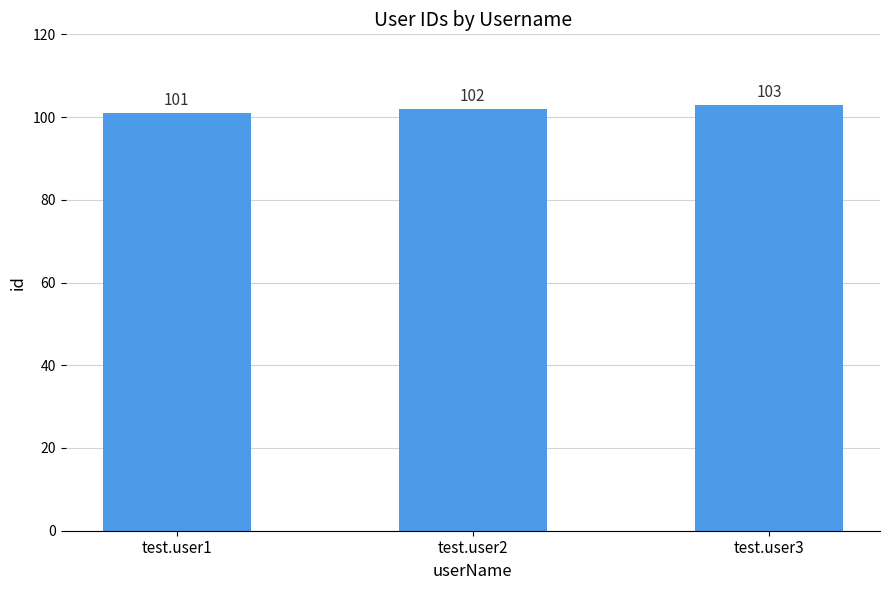

At which label is the value closest to 102?

test.user2